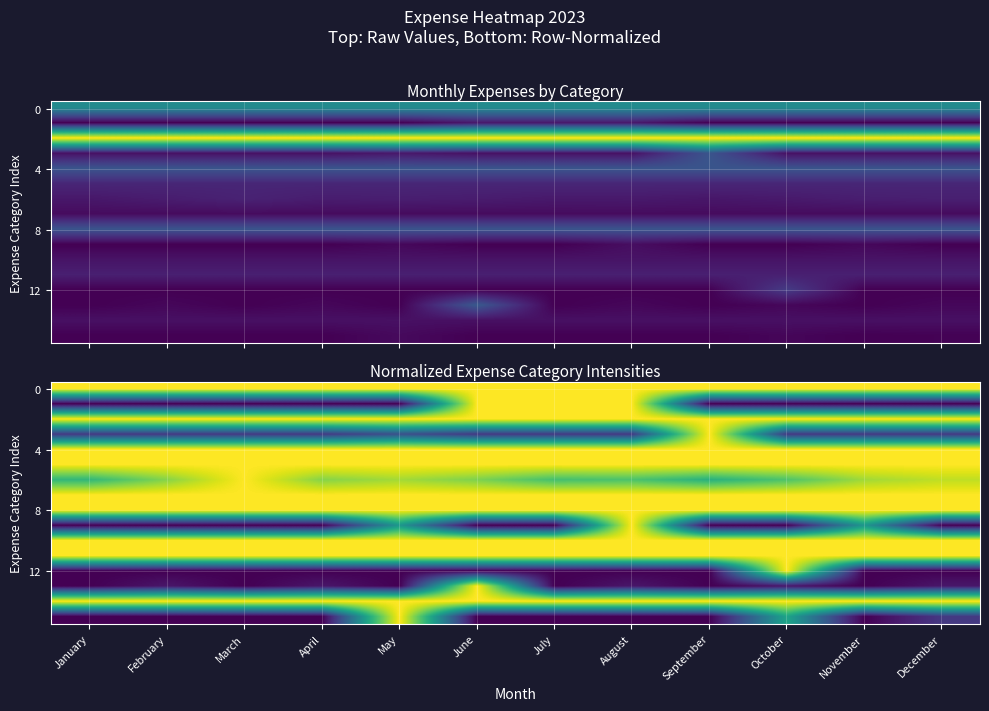

Count the number of data series in this chart.

16